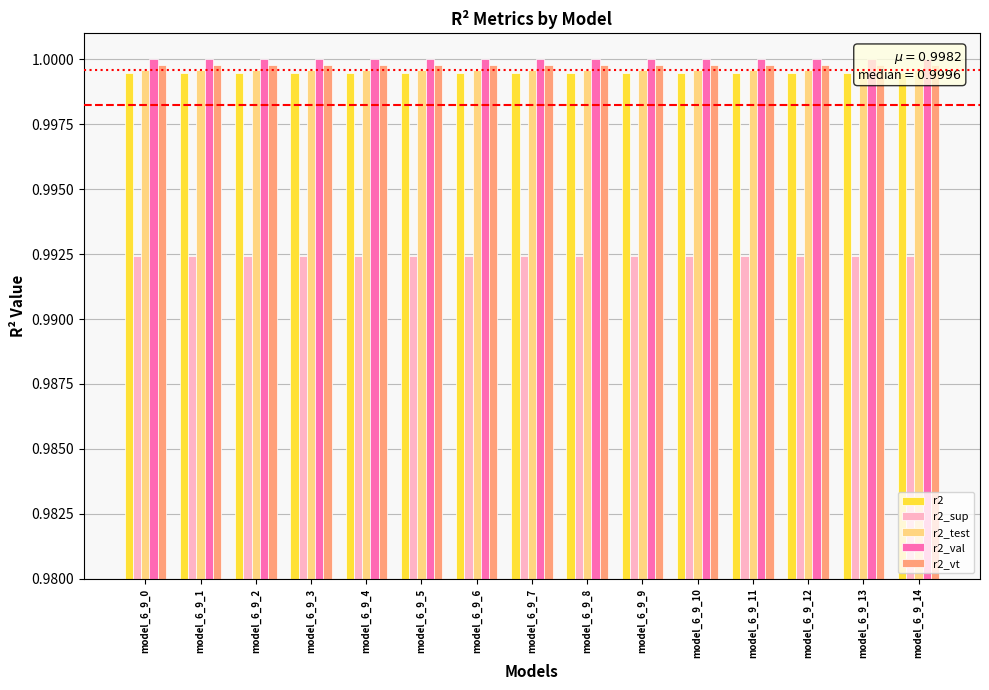

Which category has the lowest value across all series?

model_6_9_0